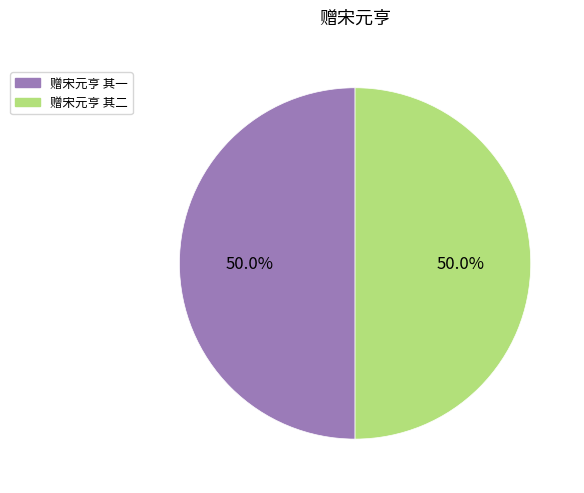

To the nearest percent, what is the average slice percentage?

50%